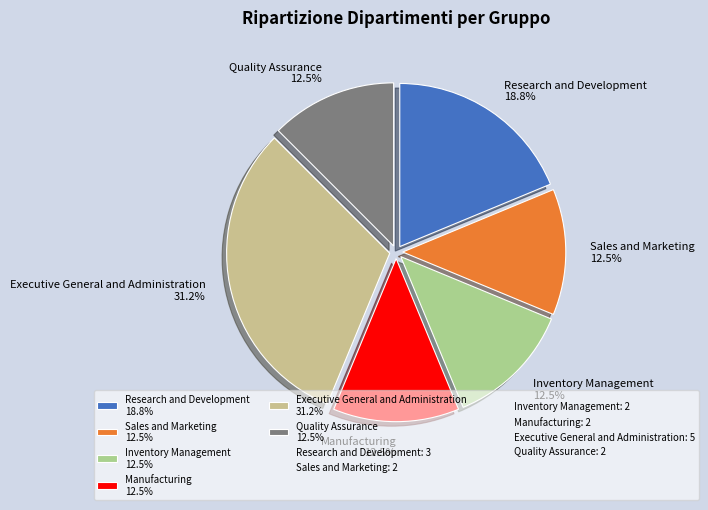

Which has a higher value, Manufacturing 12.5% or Executive General and Administration 31.2%?

Executive General and Administration 31.2%